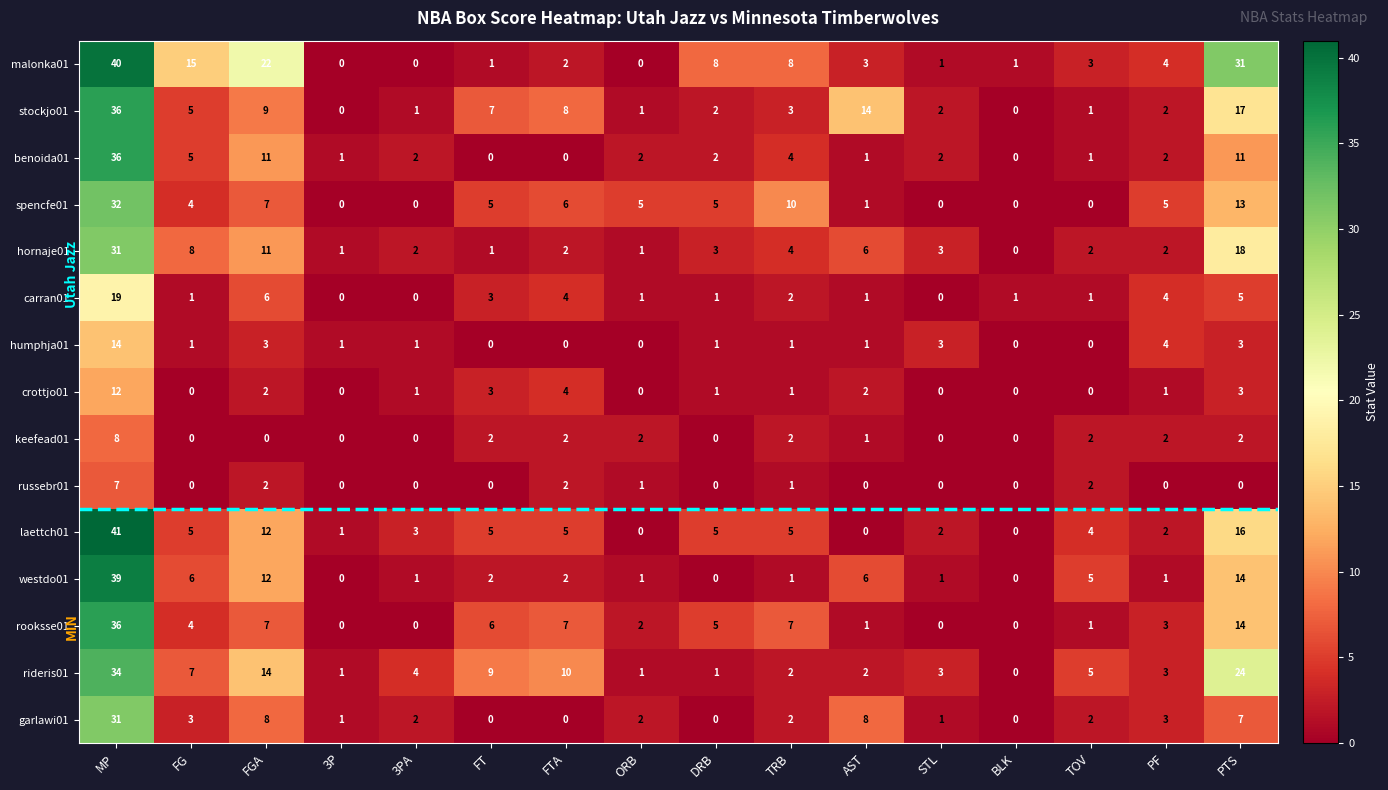

At which label does spencfe01 first exceed 5?

MP